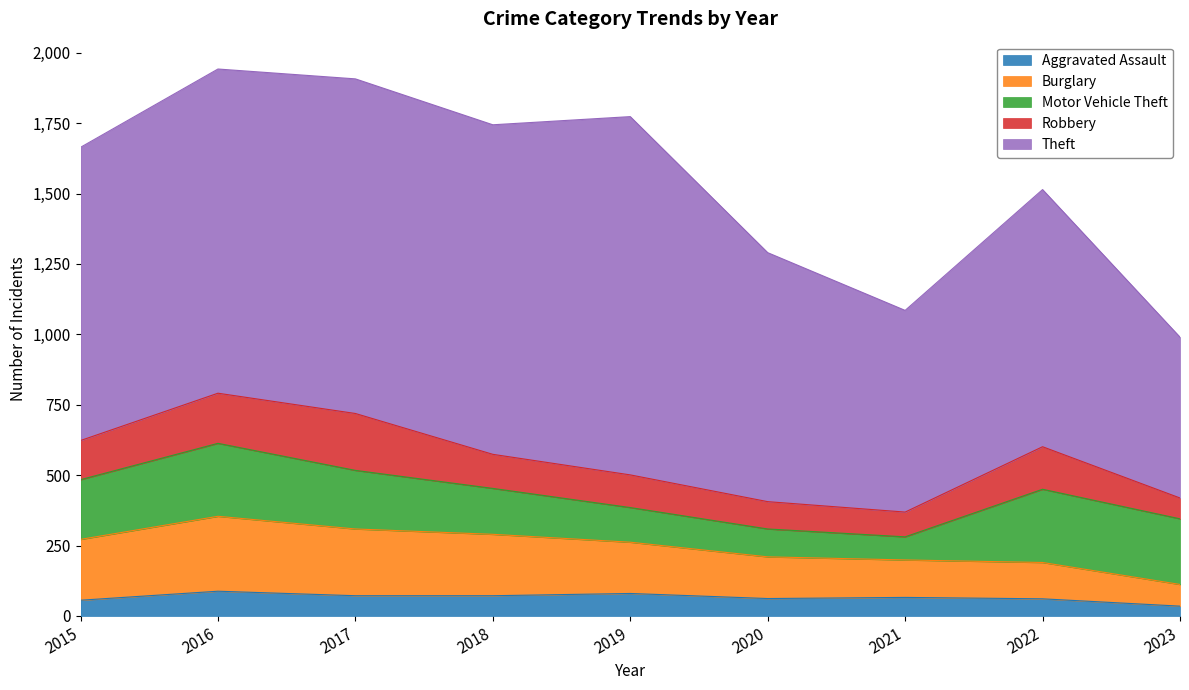

At which category does Theft reach its first local valley?

2018